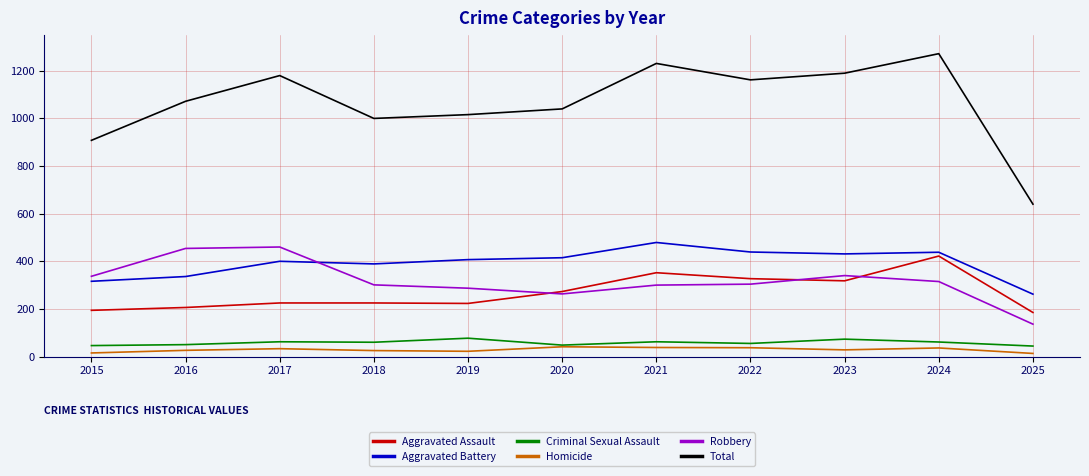

What are all the series names shown in the legend?

Aggravated Assault, Aggravated Battery, Criminal Sexual Assault, Homicide, Robbery, Total